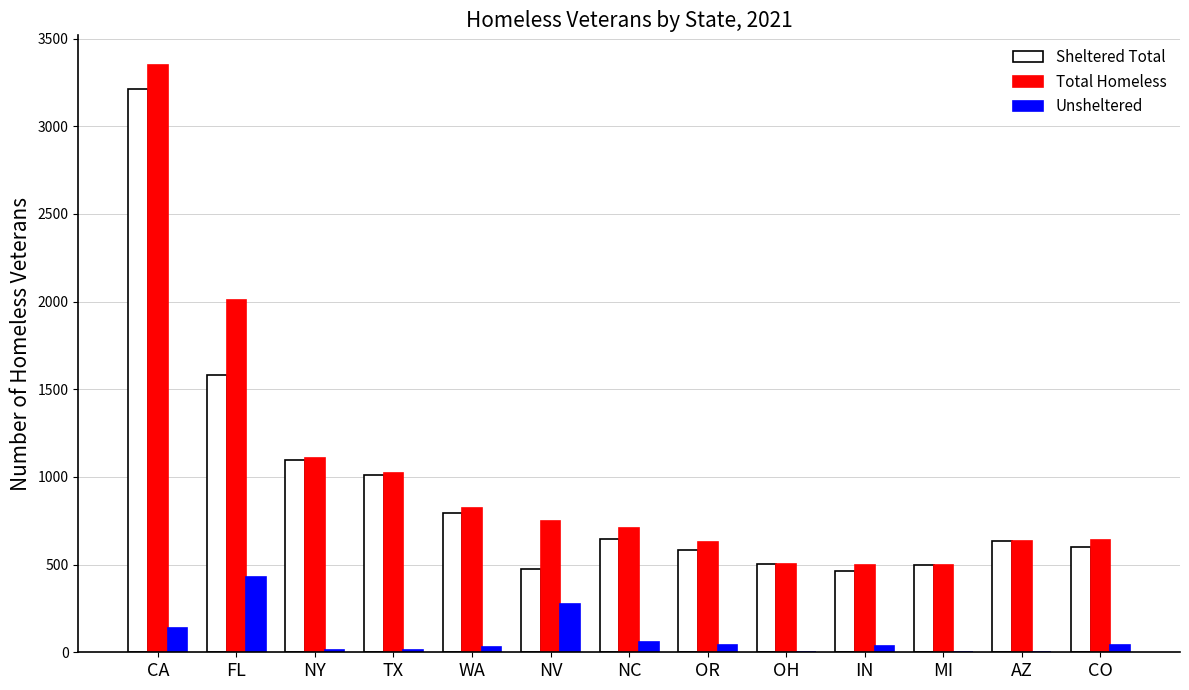

At which category is the sum across all series the highest?

CA